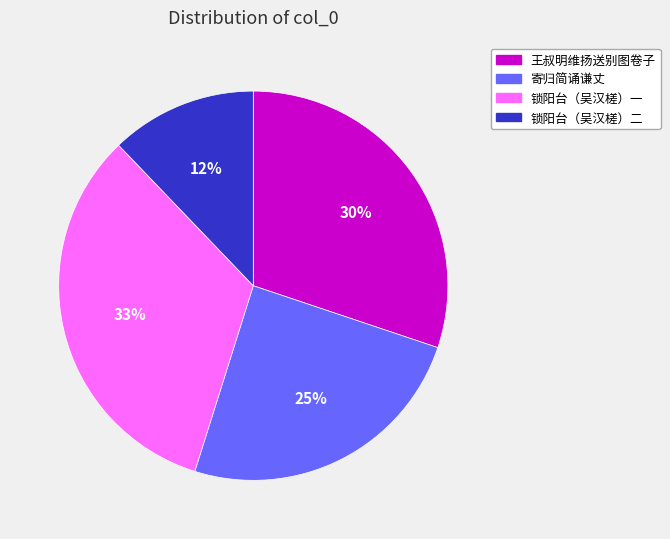

What percentage is the 寄归简诵谦丈 slice, to the nearest percent?

25%